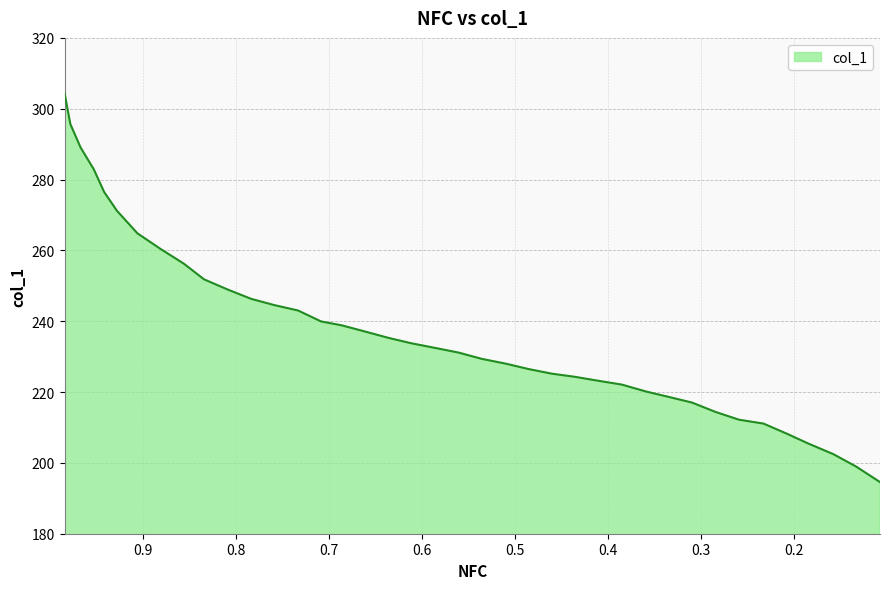

Reading left to right, extract all data points from this chart.

304.5	295.6	289.0	282.9	276.5	271.2	264.8	260.4	256.2	251.8	249.0	246.3	244.6	243.0	239.9	238.8	237.1	235.3	233.8	232.5	231.1	229.4	228.0	226.5	225.2	224.3	223.2	222.1	220.1	218.6	217.0	214.4	212.2	211.1	208.2	205.4	202.5	199.0	194.6